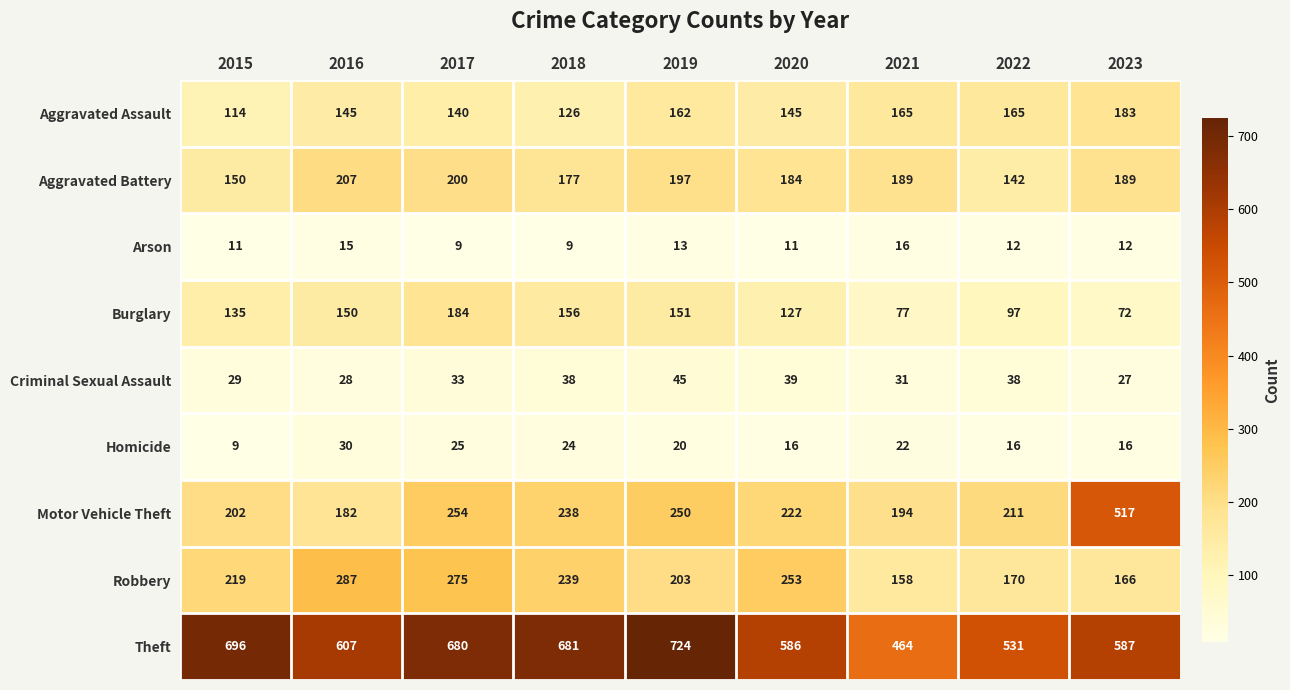

What is the maximum value for Arson?

16